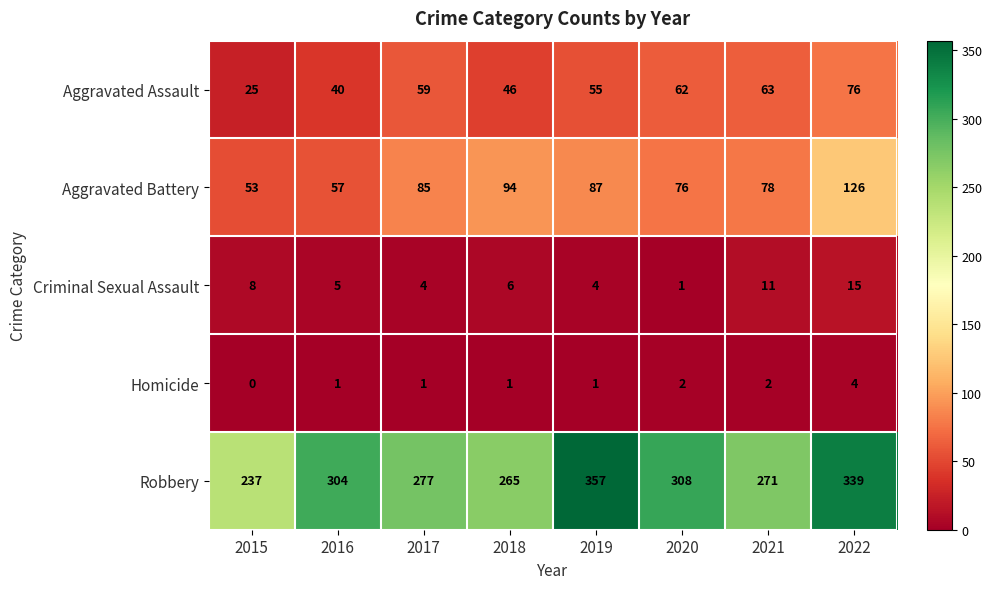

Which series changed the most between 2015 and 2016?

Robbery